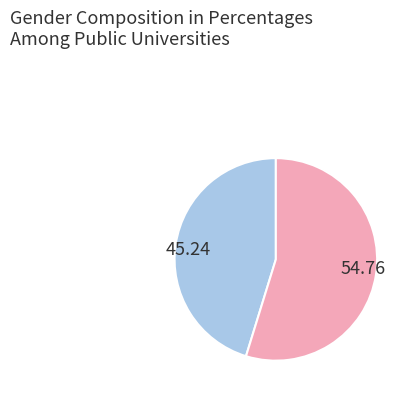

Is there any slice that represents more than half of the pie?

Yes